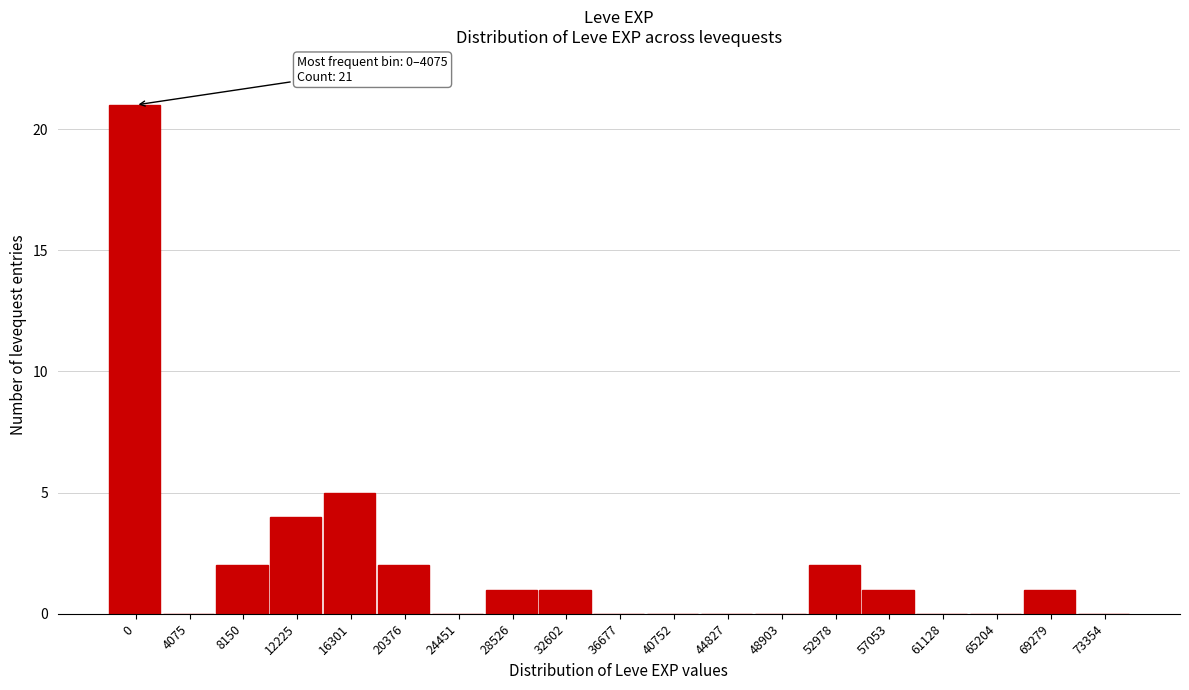

Reading right to left, extract all data points from this chart.

73354=0	69279=1	65204=0	61128=0	57053=1	52978=2	48903=0	44827=0	40752=0	36677=0	32602=1	28526=1	24451=0	20376=2	16301=5	12225=4	8150=2	4075=0	0=21